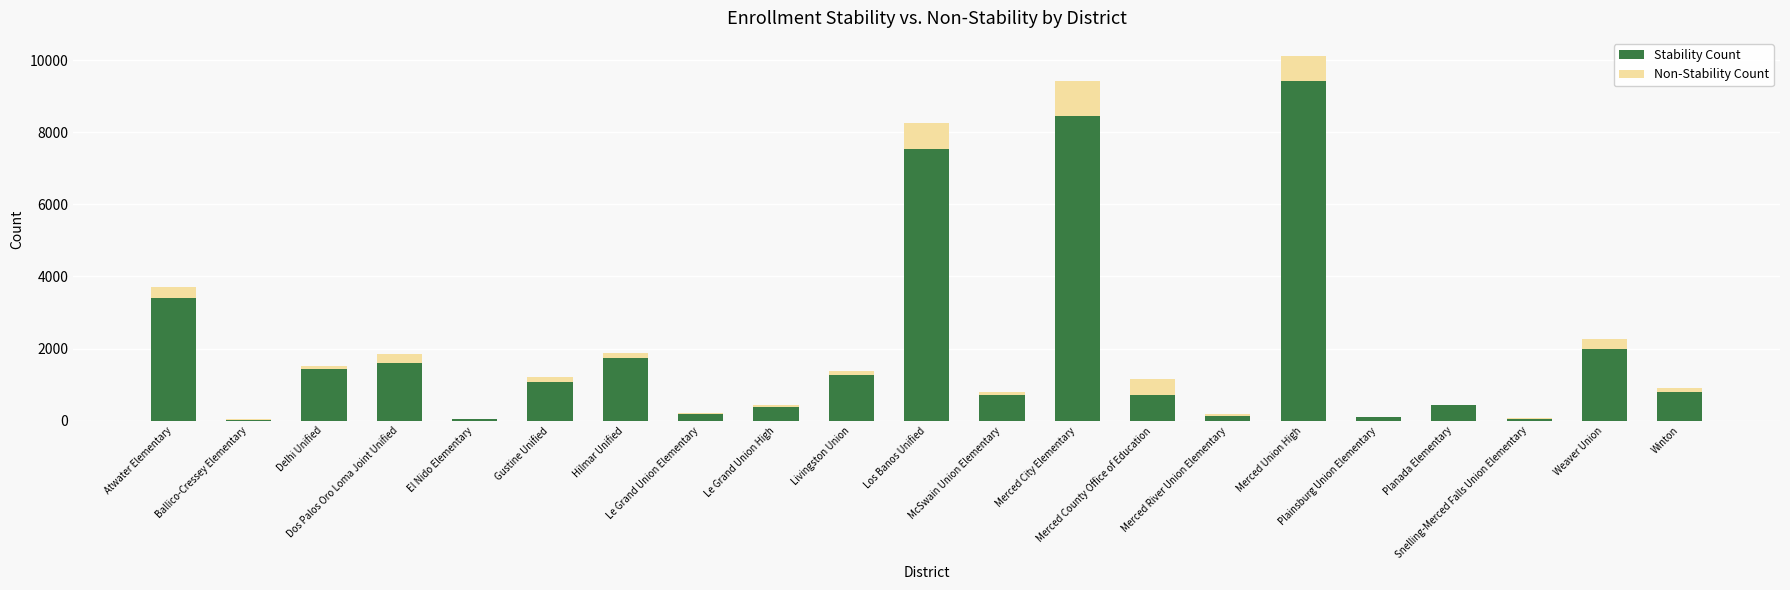

Count the number of data series in this chart.

2